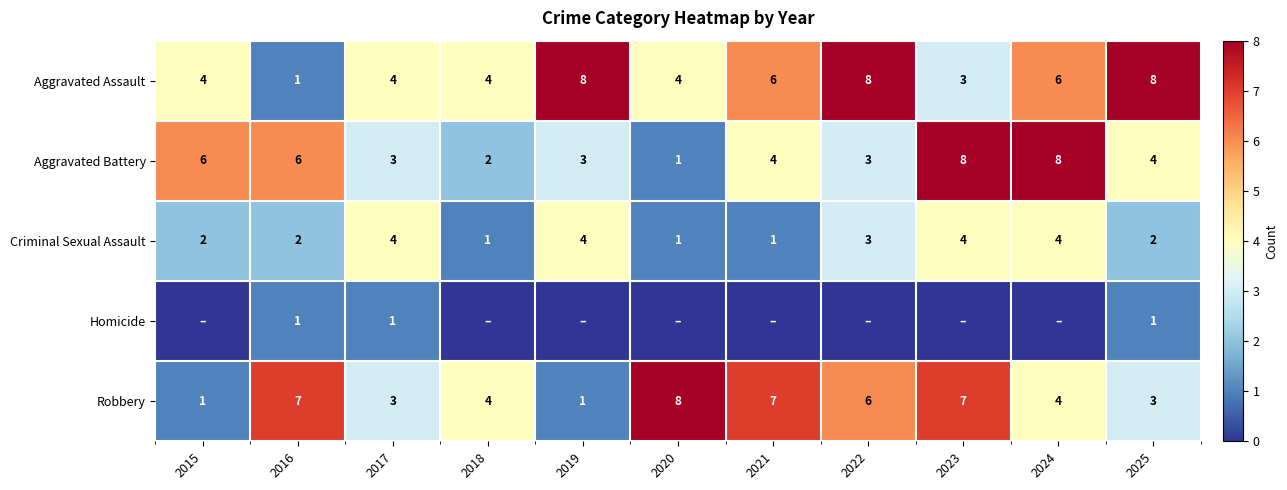

What is the difference between the maximum and second lowest values in the Aggravated Battery series?

6